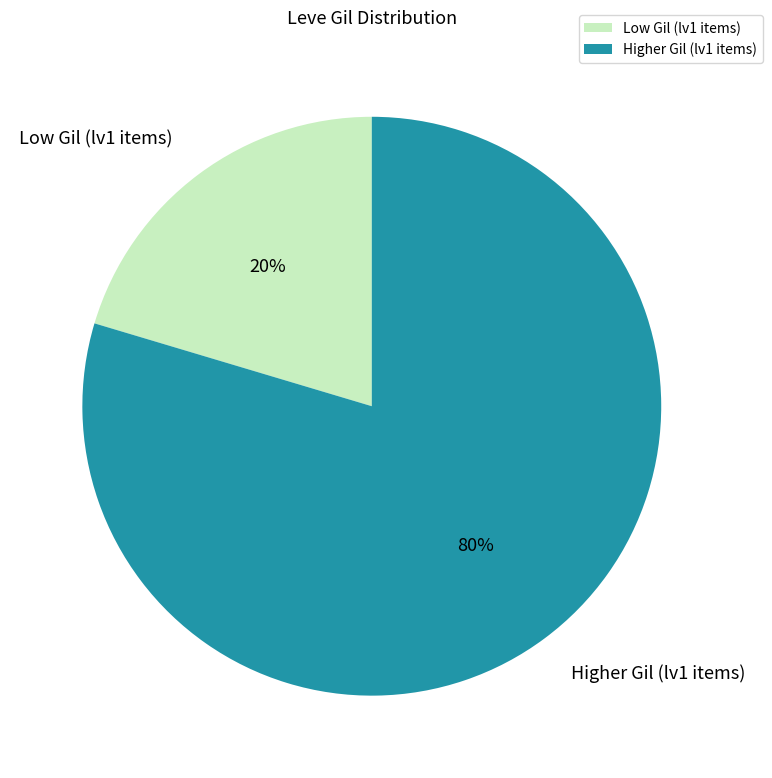

True or false: Higher Gil (lv1 items) accounts for 80% of the total.

True